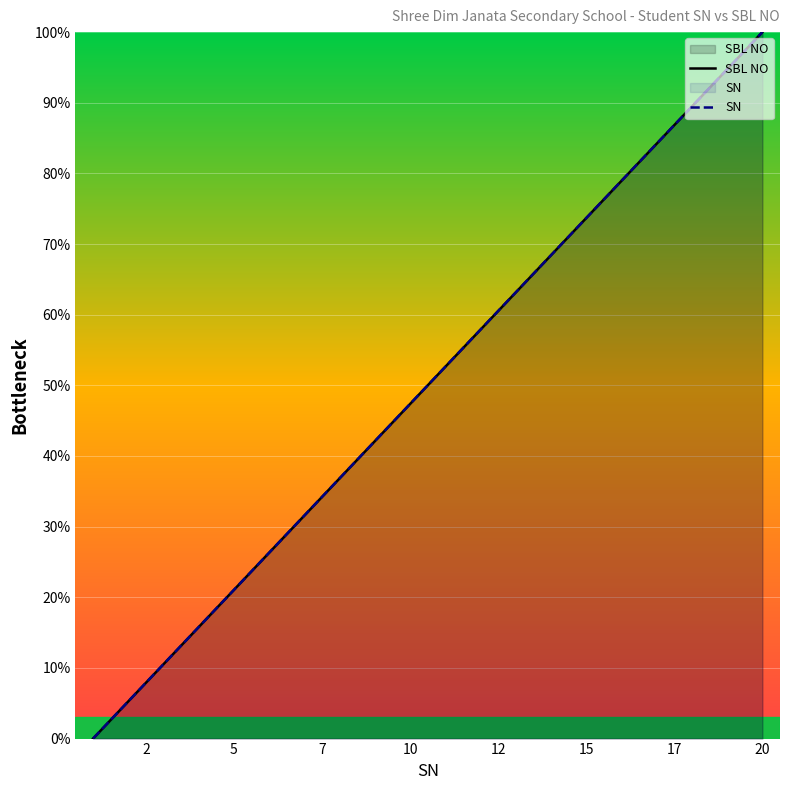

Where is SBL NO nearest to the value 50?

10